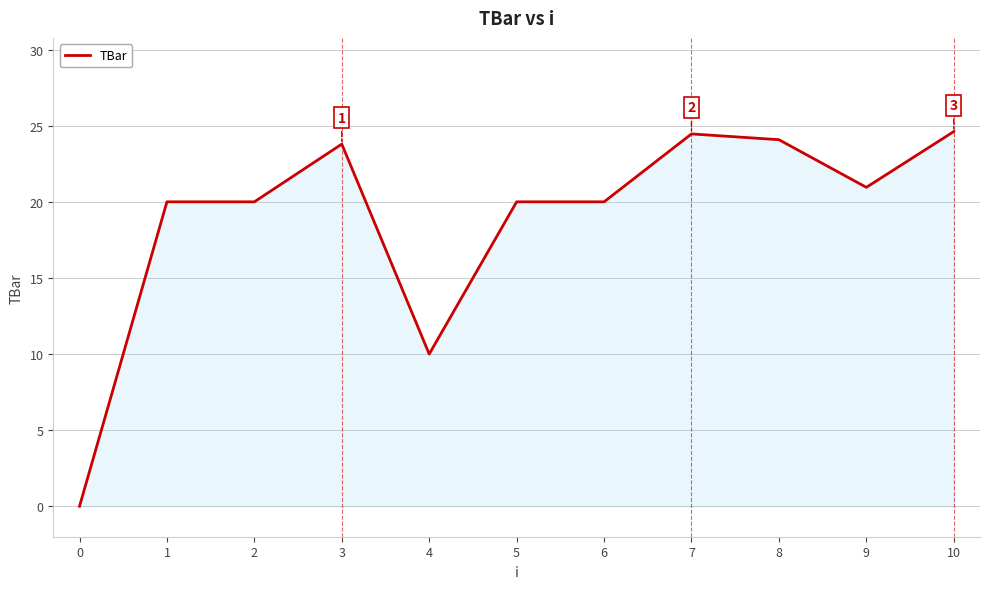

At which label is the value closest to 12?

4